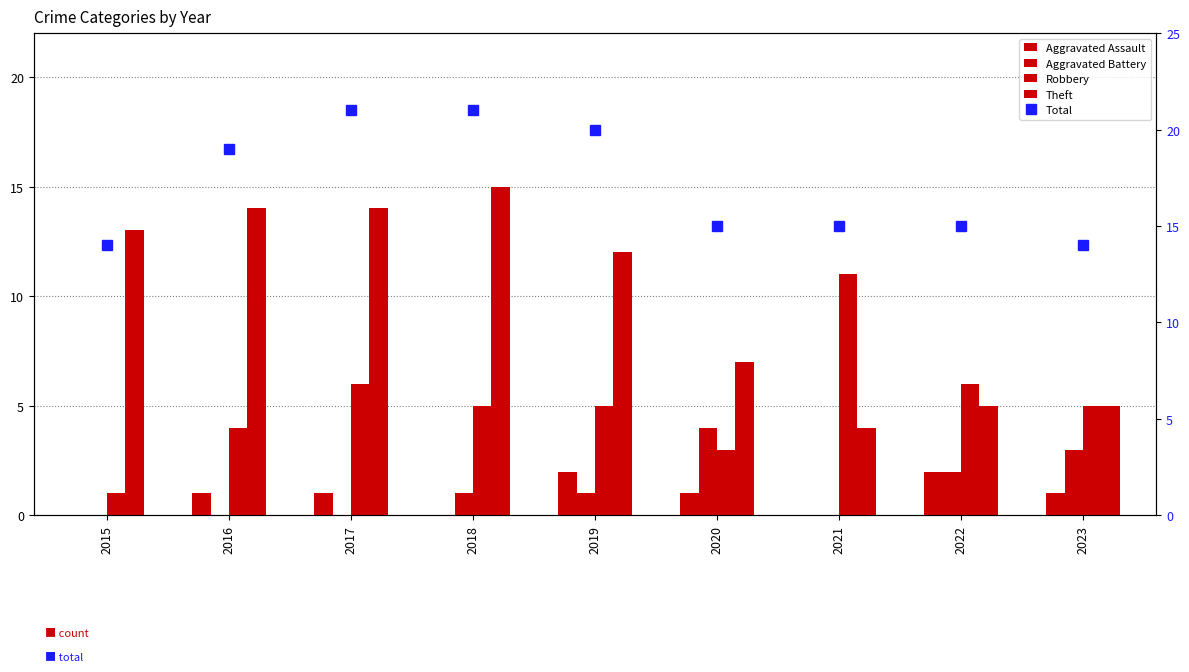

Reading left to right, transcribe all the data shown in this chart.

Aggravated Assault: 2015=0	2016=1	2017=1	2018=0	2019=2	2020=1	2021=0	2022=2	2023=1
Aggravated Battery: 2015=0	2016=0	2017=0	2018=1	2019=1	2020=4	2021=0	2022=2	2023=3
Robbery: 2015=1	2016=4	2017=6	2018=5	2019=5	2020=3	2021=11	2022=6	2023=5
Theft: 2015=13	2016=14	2017=14	2018=15	2019=12	2020=7	2021=4	2022=5	2023=5
Total: 2015=14	2016=19	2017=21	2018=21	2019=20	2020=15	2021=15	2022=15	2023=14